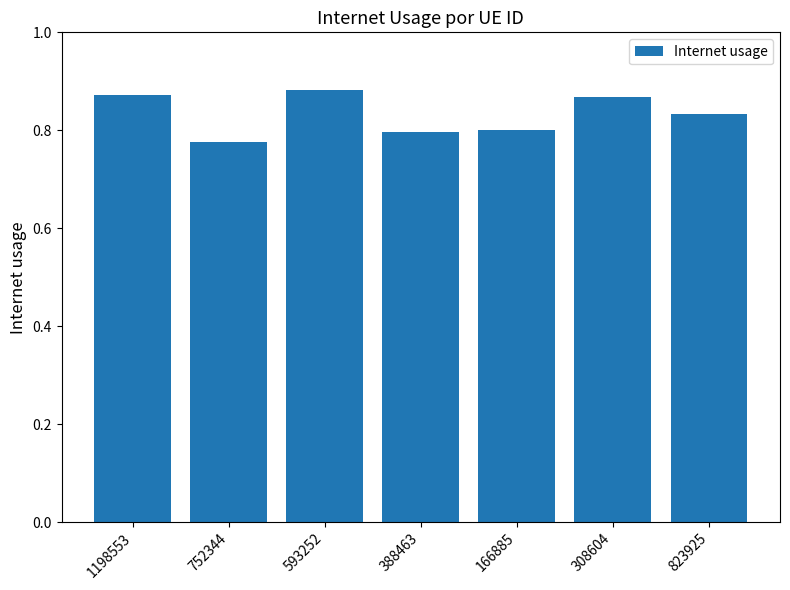

How many values are between 0 and 1?

7